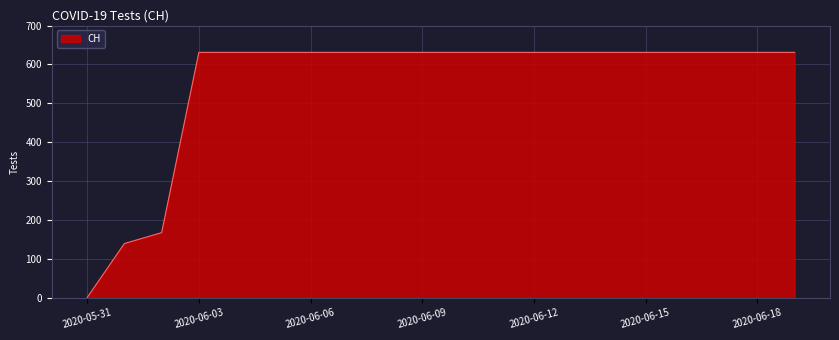

What is the greatest value displayed?

631